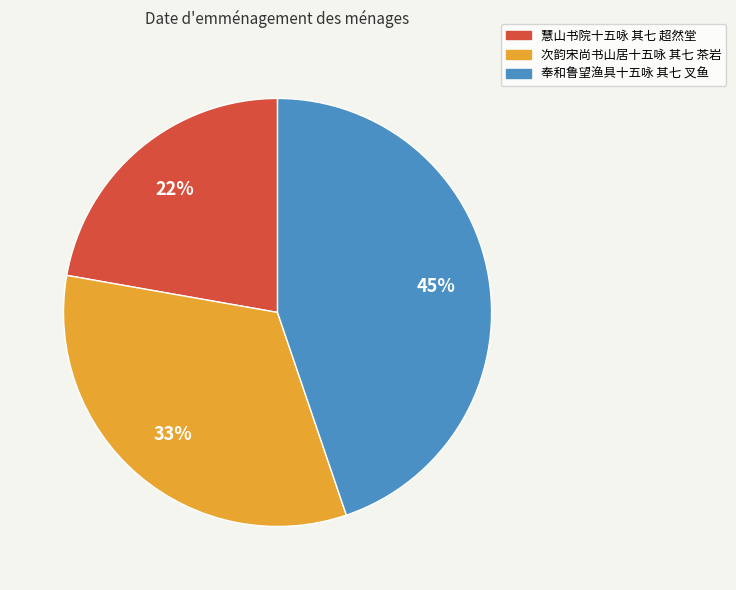

Between 奉和鲁望渔具十五咏 其七 叉鱼 and 次韵宋尚书山居十五咏 其七 茶岩, which is larger?

奉和鲁望渔具十五咏 其七 叉鱼